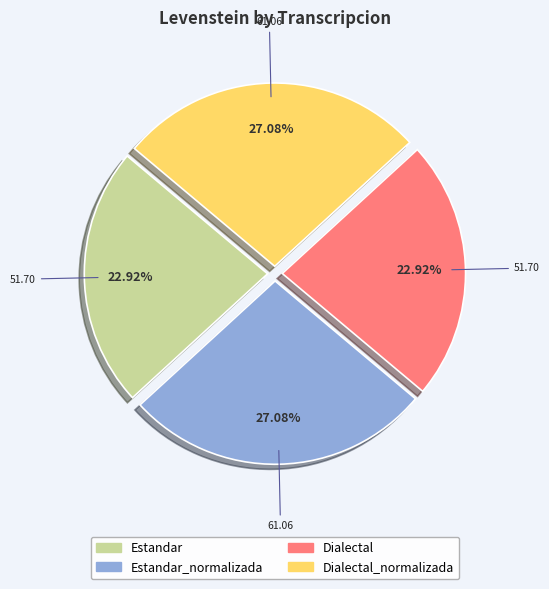

How many slices are in this pie chart?

4